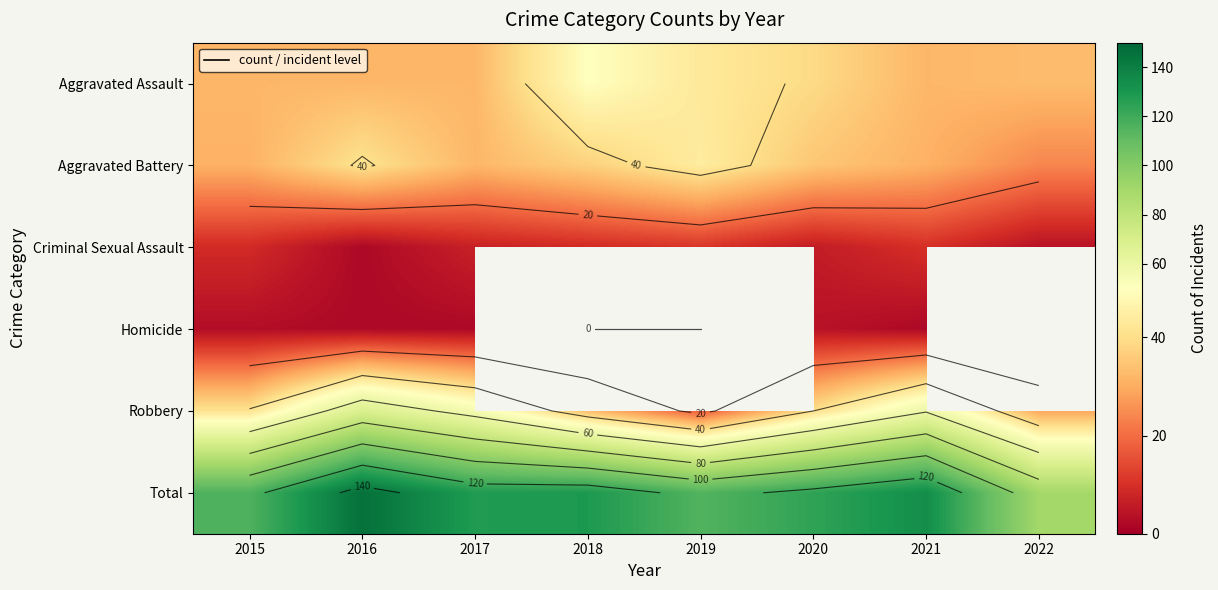

List the labels in order of Robbery value, smallest first.

2019, 2022, 2018, 2020, 2015, 2017, 2021, 2016